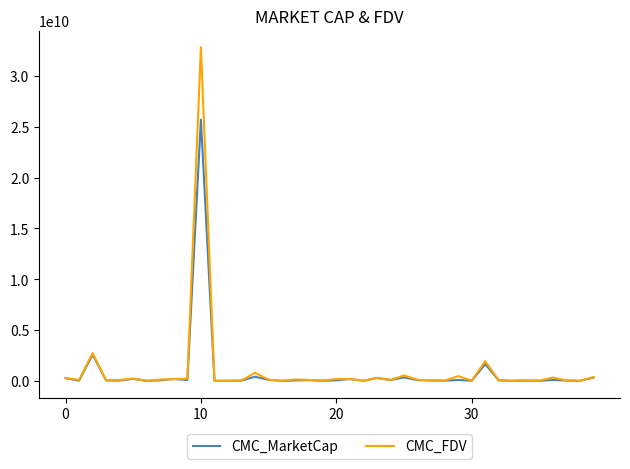

List the series in order of their peak value, lowest first.

CMC_MarketCap, CMC_FDV